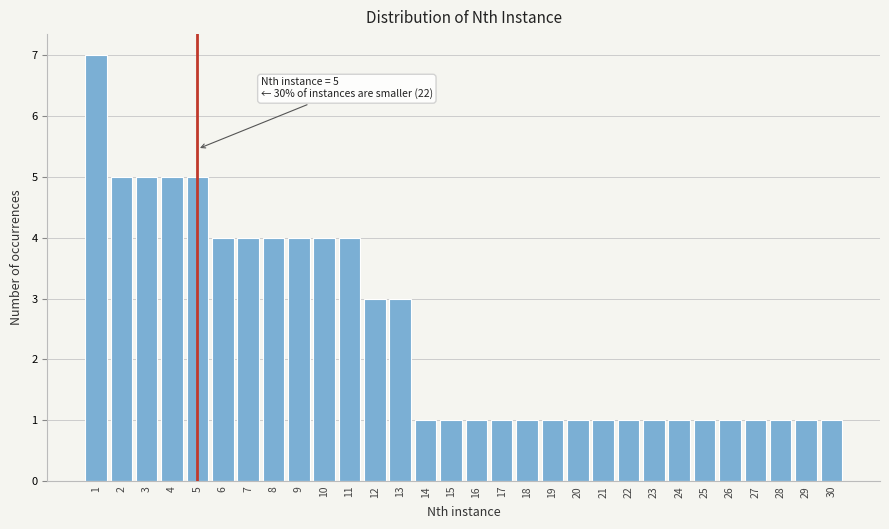

Over which range of the x-axis is the bar tallest?

0.5 to 1.5